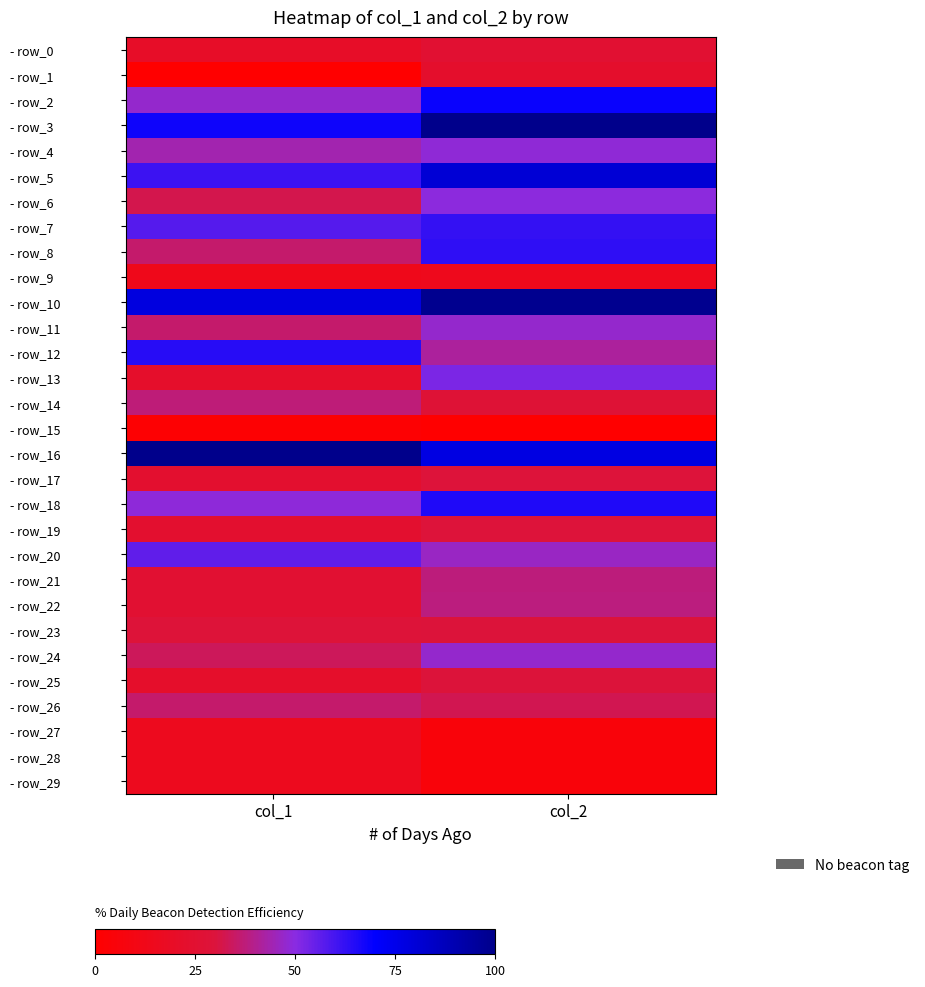

How many data points does each series have?

2